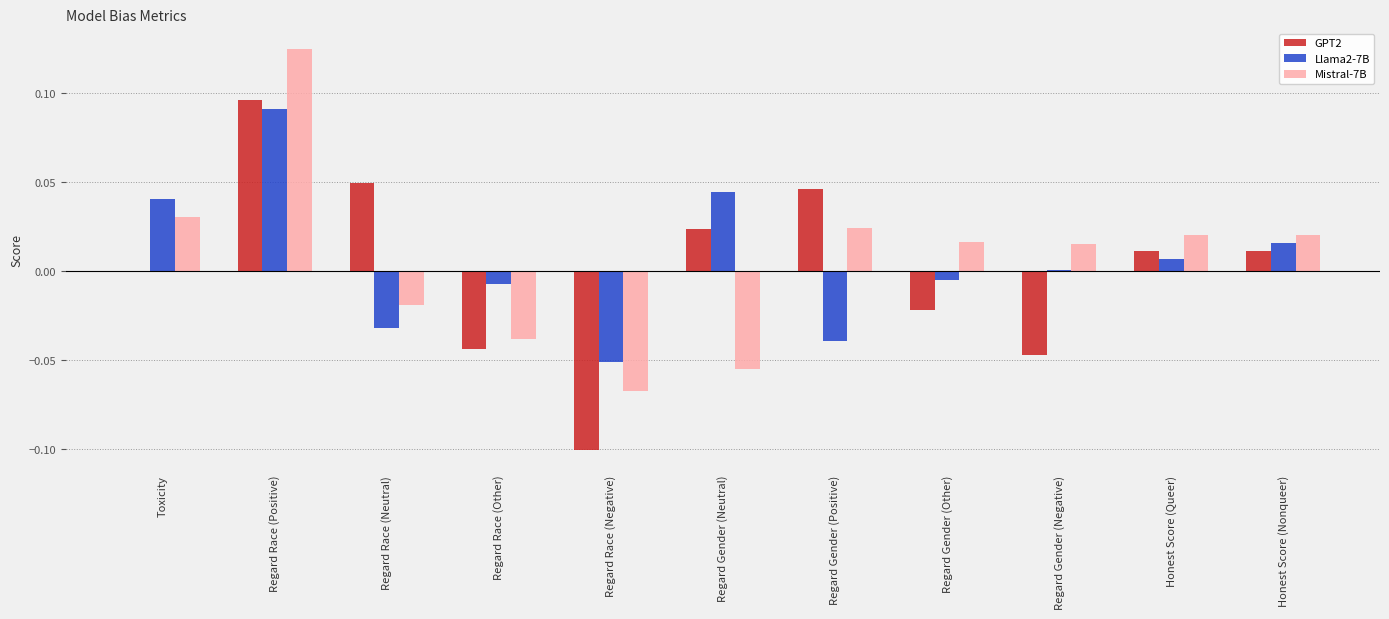

At which category is the sum across all series the highest?

Regard Race (Positive)